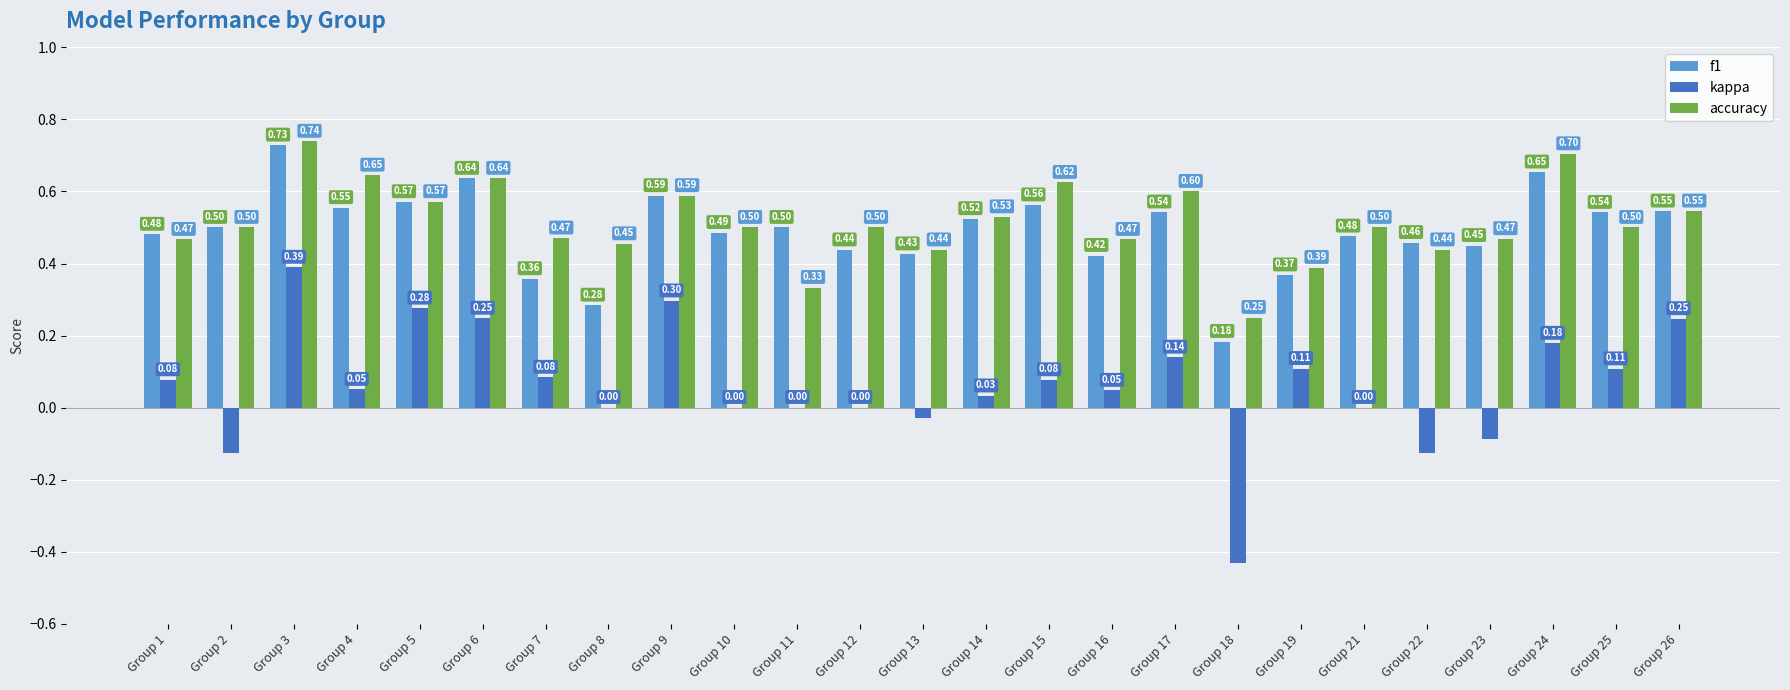

How many data points does each series have?

25